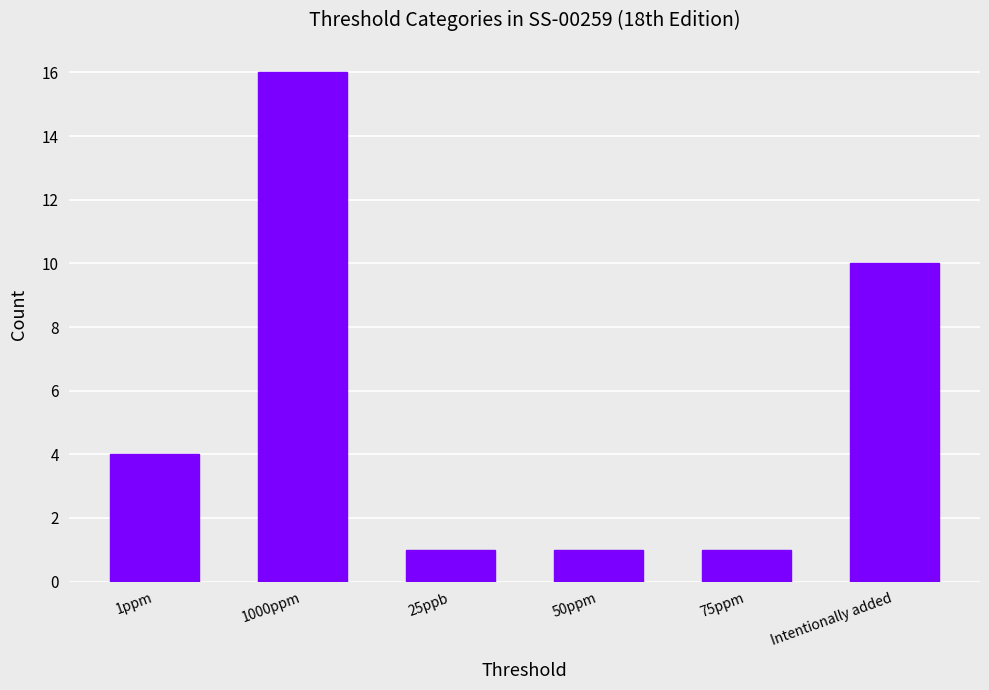

What is the sum of all values?

33